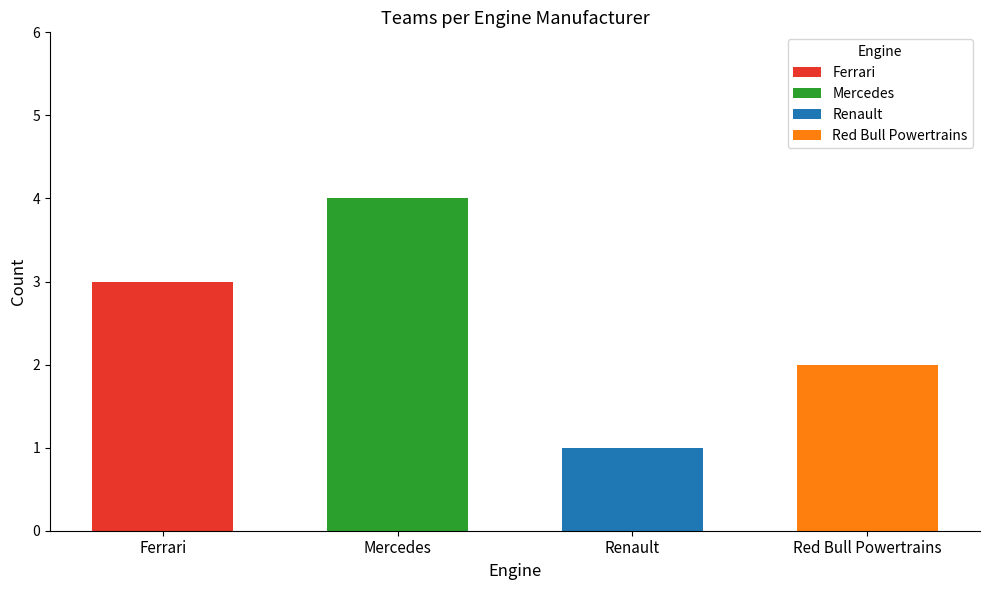

Reading right to left, extract all data points from this chart.

2	1	4	3